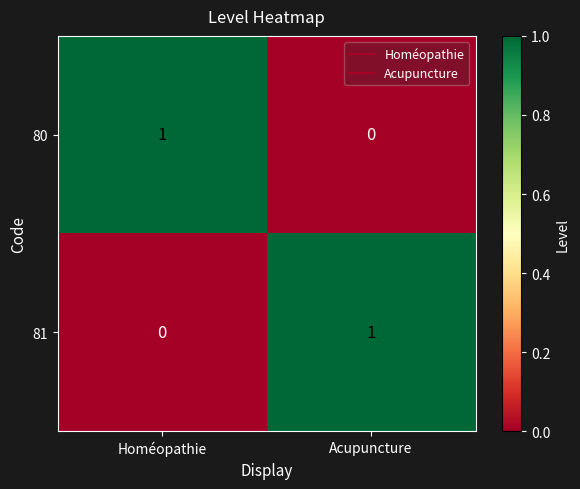

The 80 series shows 0 at Acupuncture. True or false?

True